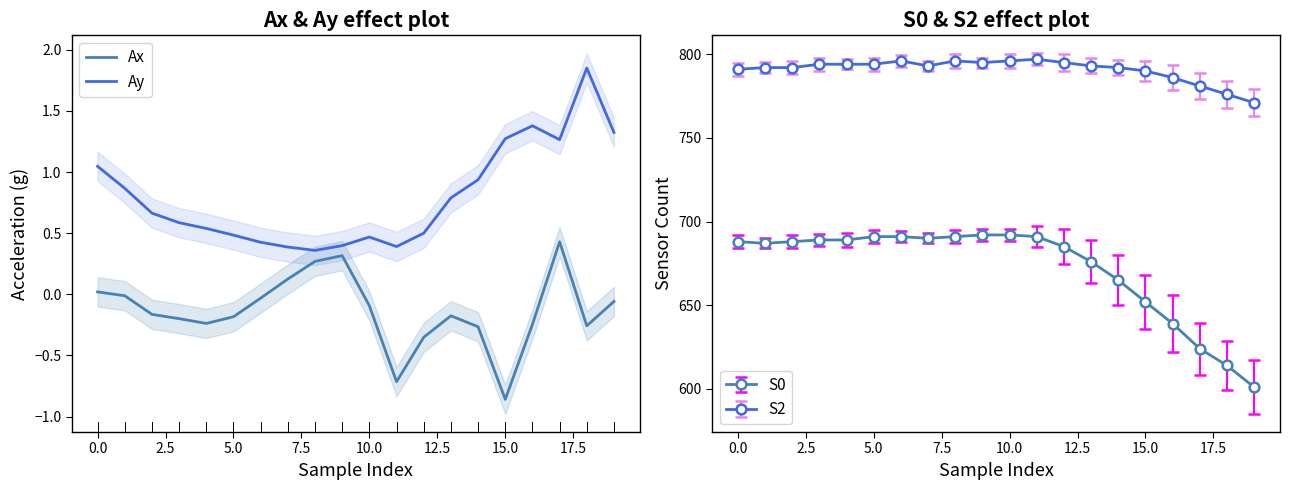

True or false: Ax and Ay intersect in this chart.

False